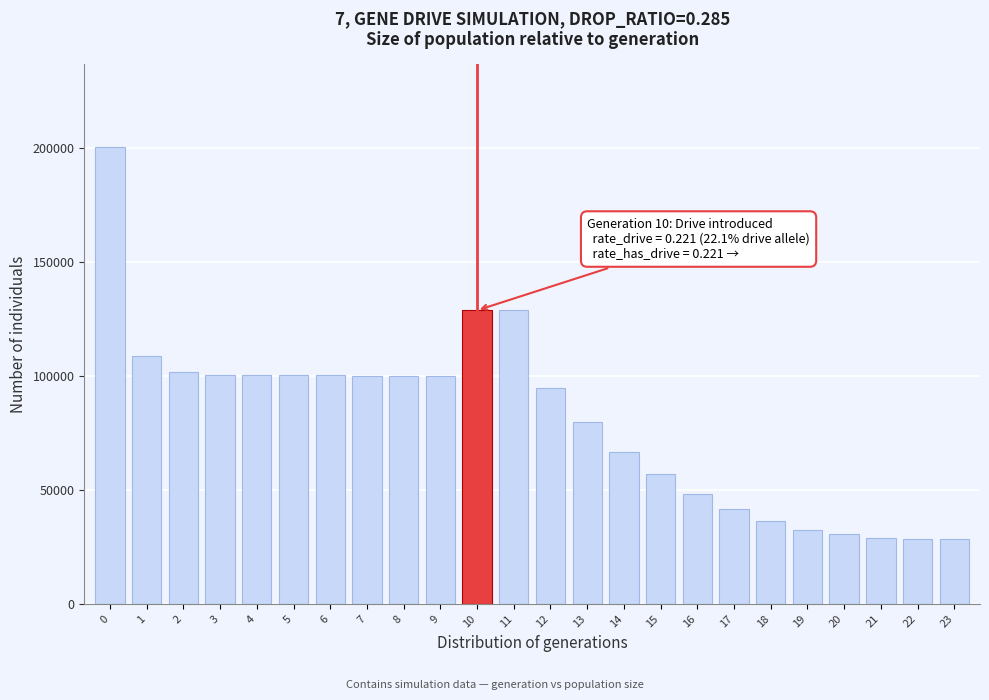

What is the value of the 3rd bar from the left?

101821